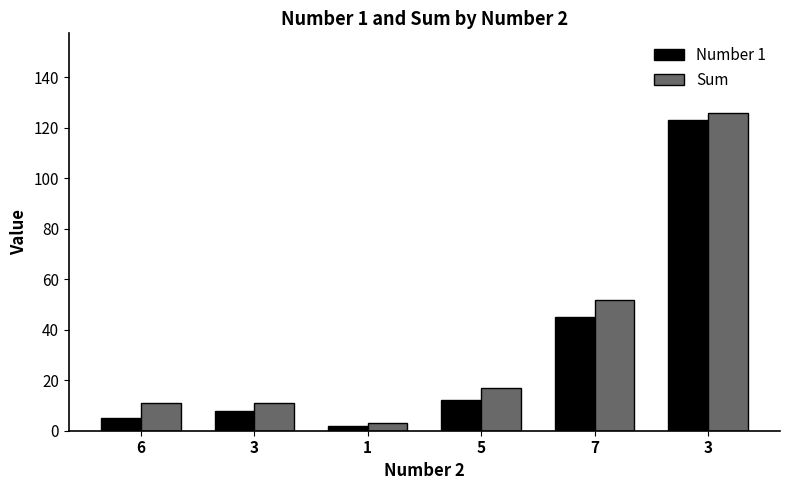

How many categories are shown in the chart?

6